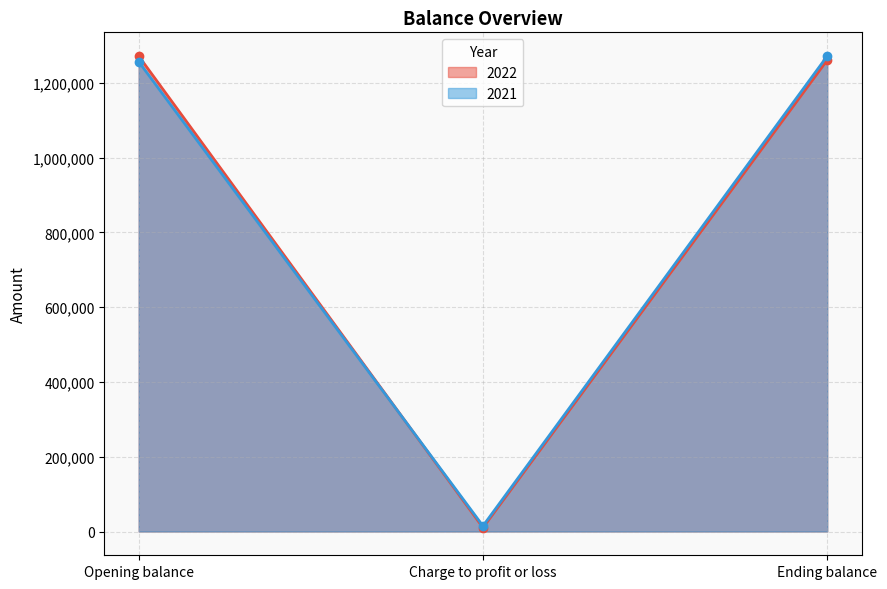

Is it true that 2022 equals 420267 at Ending balance?

False